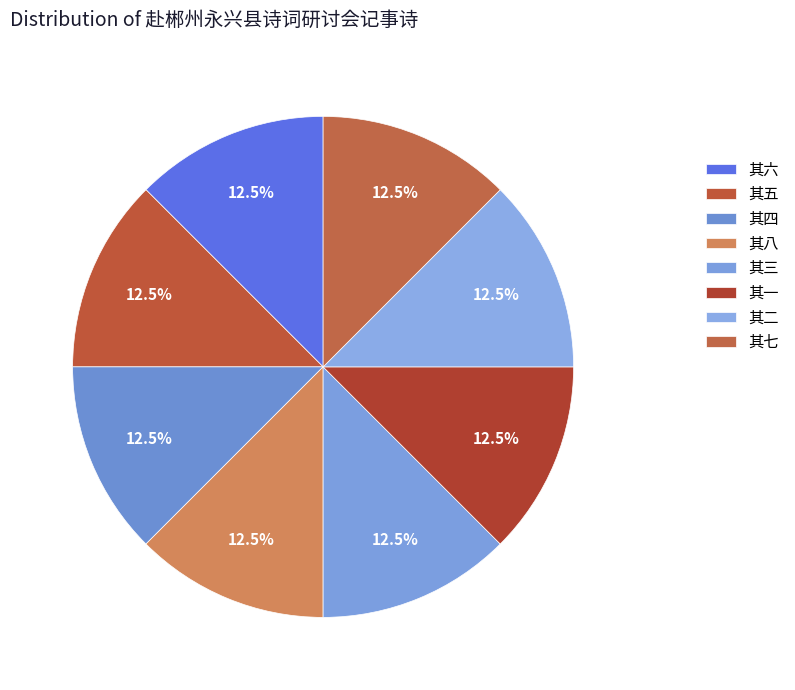

How many slices are in this pie chart?

8